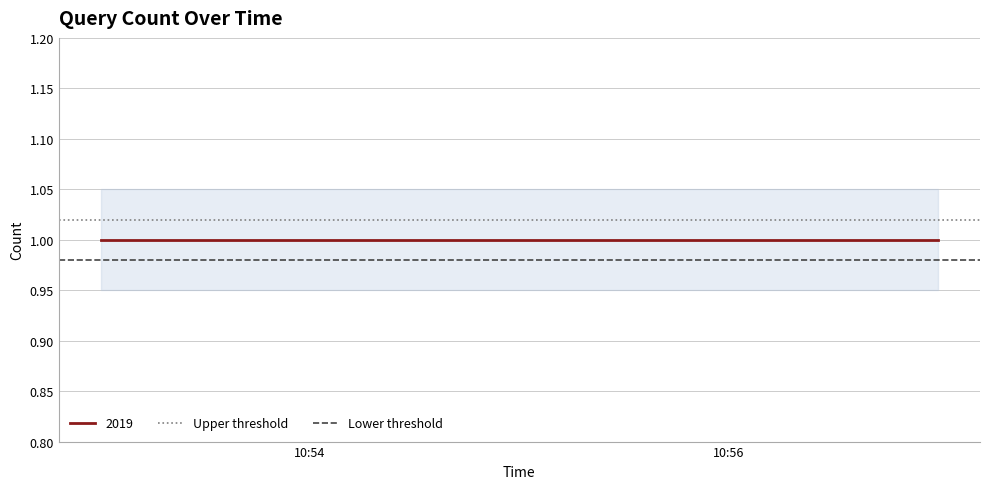

What is the sum of the Upper threshold values at 10:56 and 10:54?

2.0